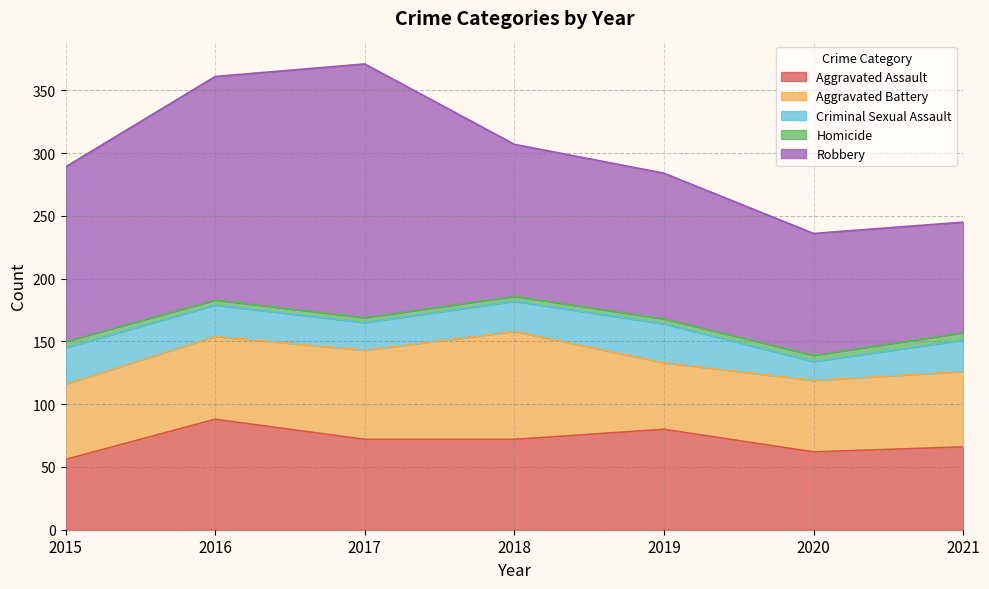

At which category does the chart reach its minimum across all series?

2016